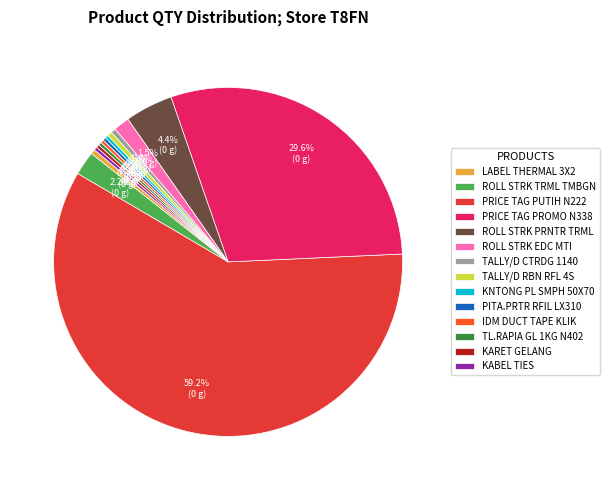

Which category has the biggest portion of the pie?

PRICE TAG PUTIH N222